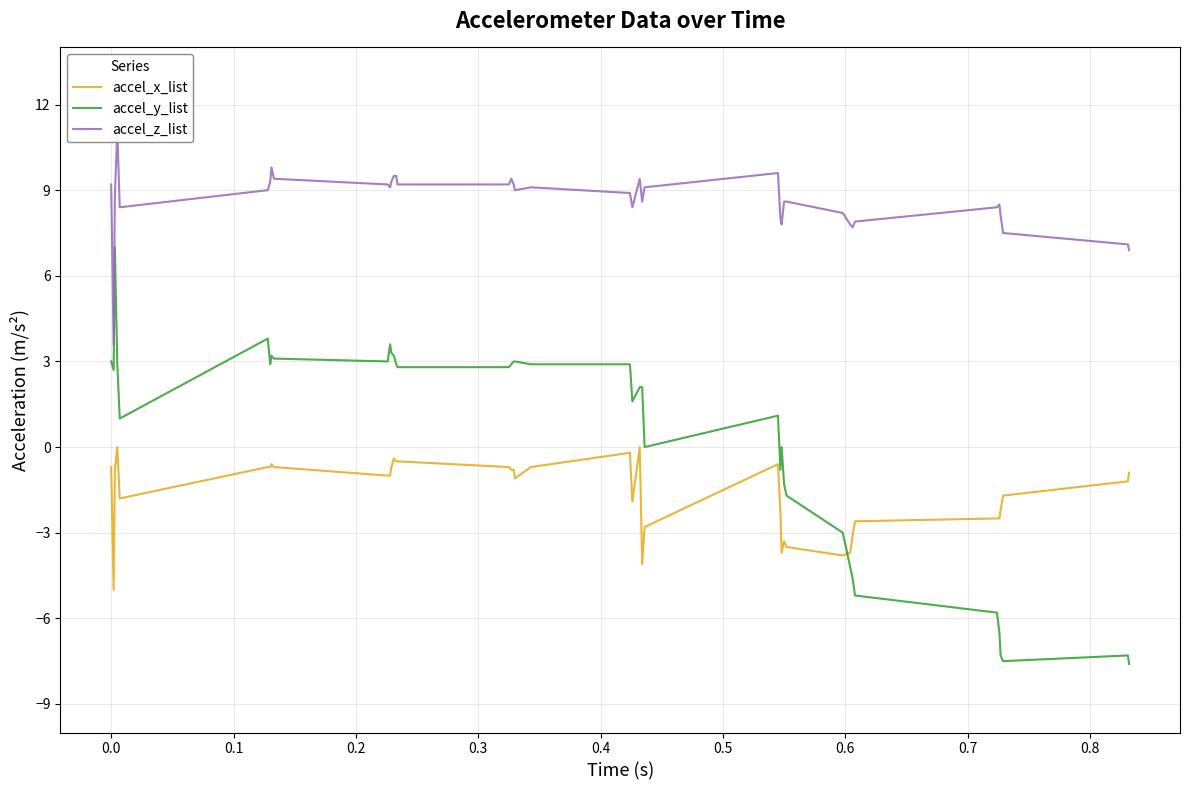

What is the difference between the second highest and second lowest values in the accel_z_list series?

2.9